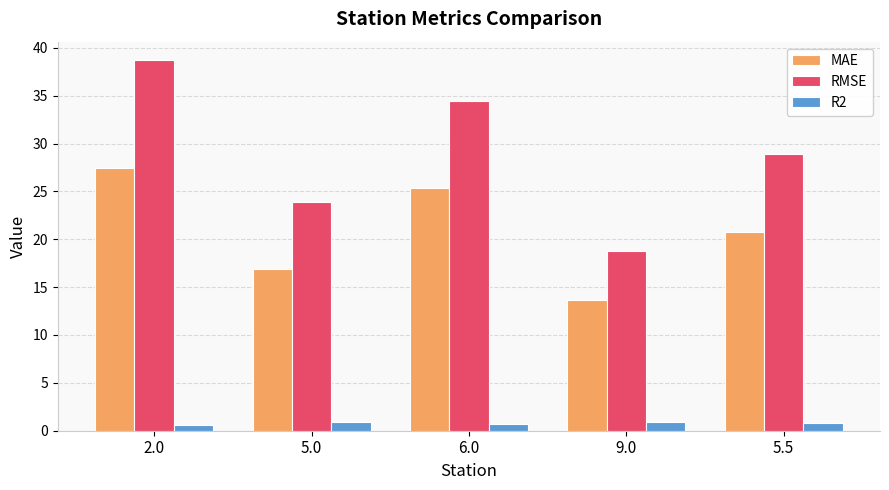

Count the number of data series in this chart.

3